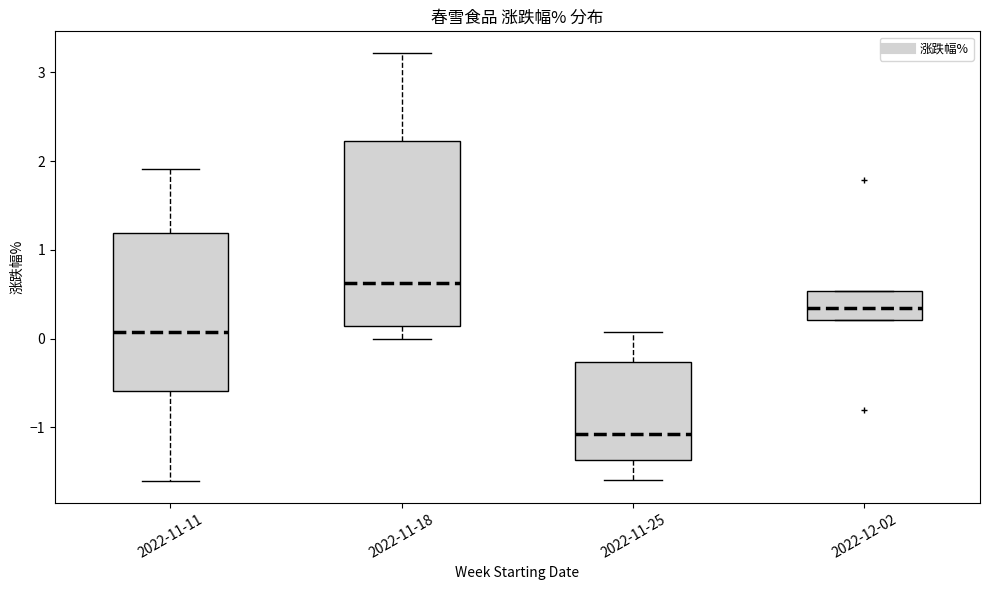

Which box's median line is the highest?

2022-11-18